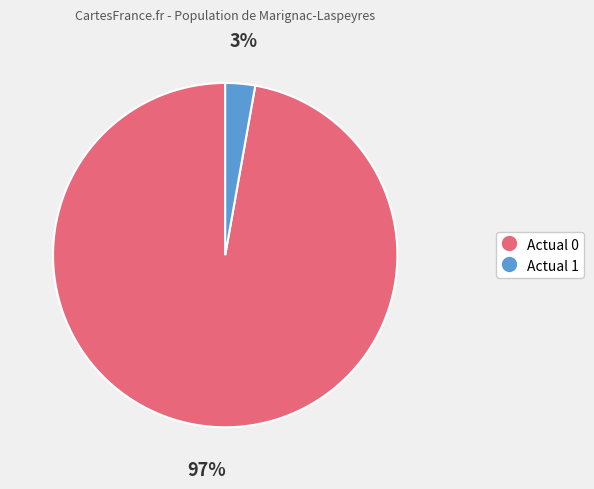

What percentage is the Actual 0 slice, to the nearest percent?

97%